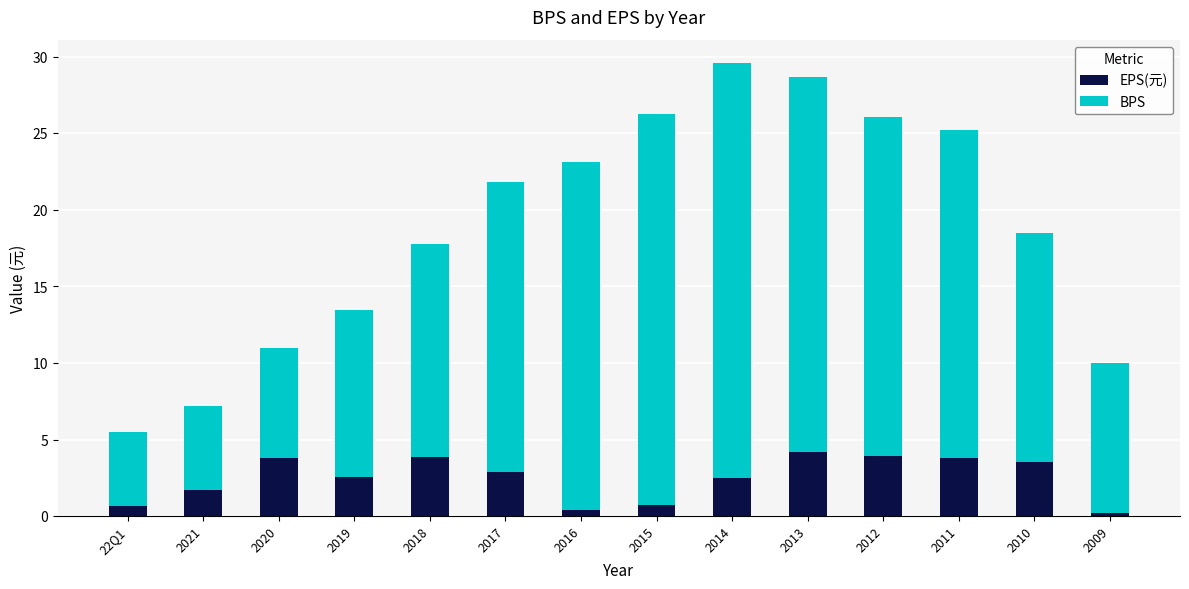

What is the highest value of the EPS(元) series?

4.2